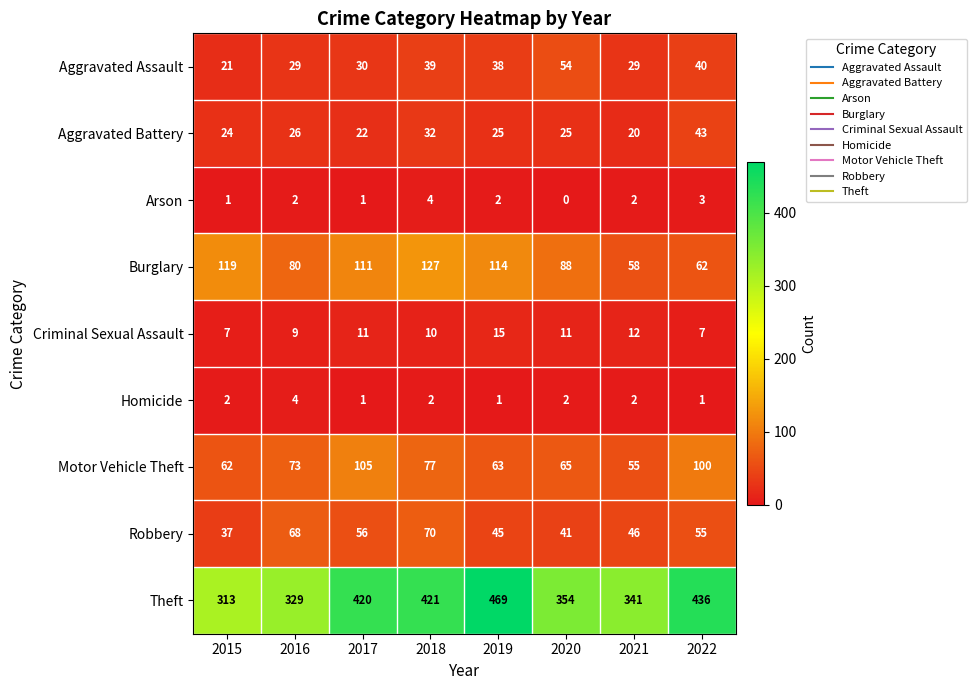

Rank the series at 2022 from lowest to highest value.

Homicide, Arson, Criminal Sexual Assault, Aggravated Assault, Aggravated Battery, Robbery, Burglary, Motor Vehicle Theft, Theft